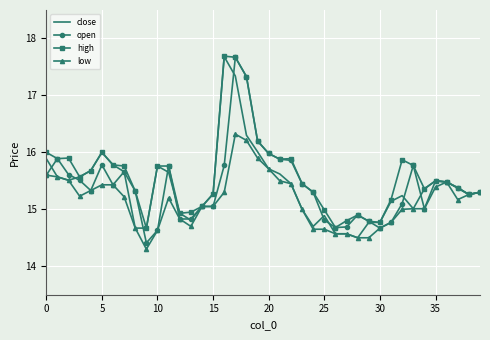

What is the minimum value shown in the chart?

14.3